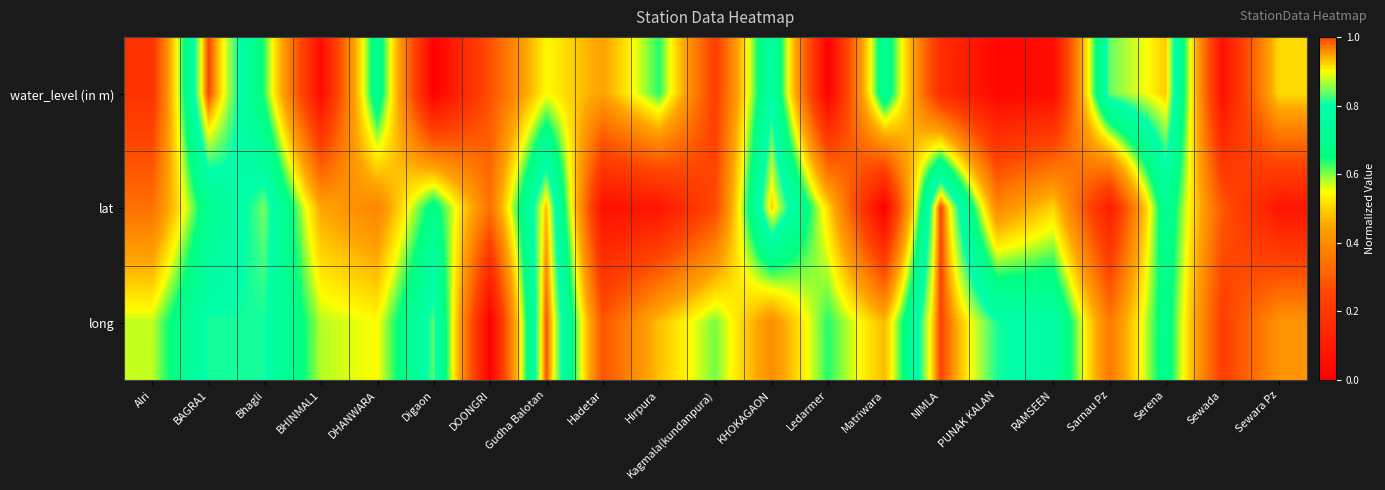

Which category has the highest value across all series?

BAGRA1